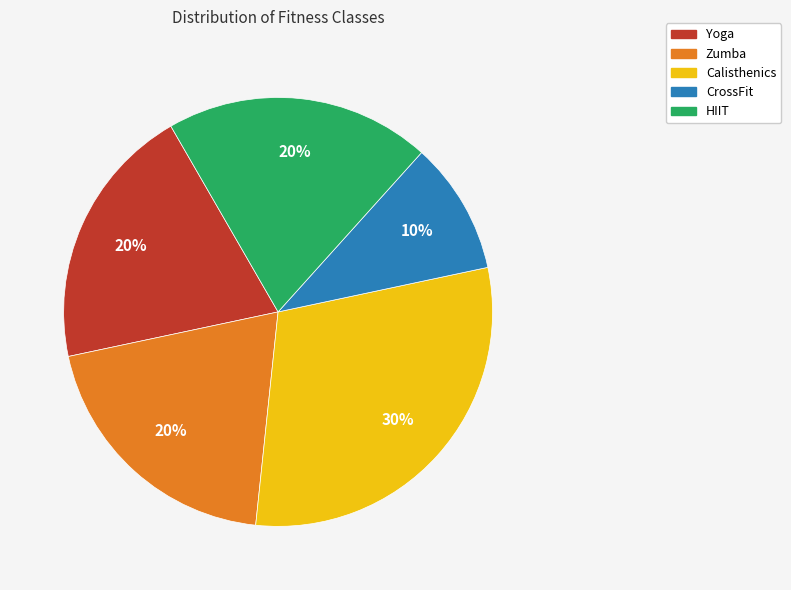

Does Yoga represent more than half of the total?

No